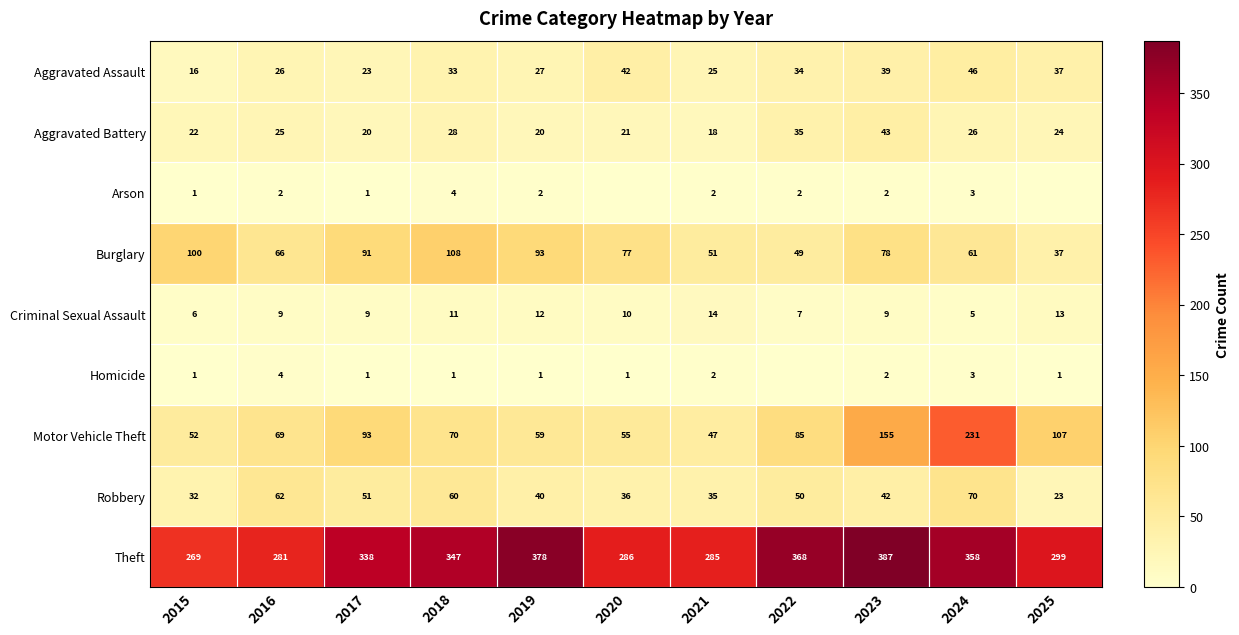

How many distinct data groups are displayed?

9